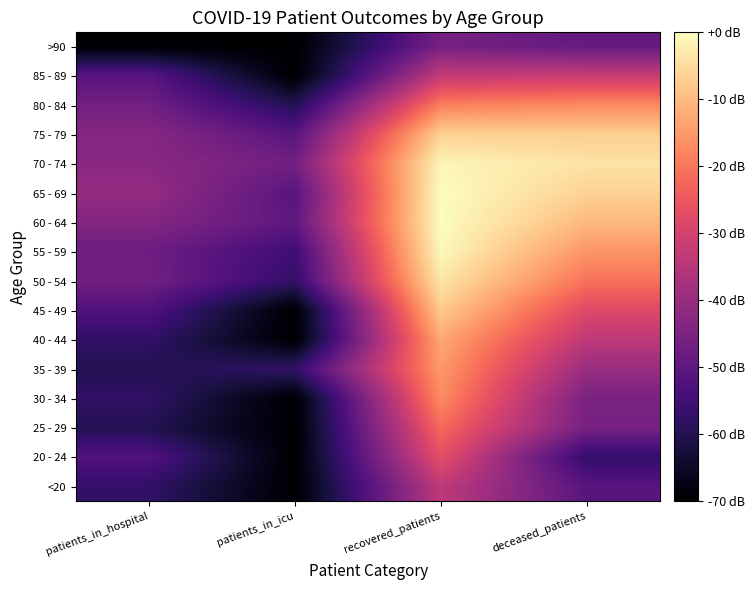

At which category is the sum across all series the highest?

recovered_patients